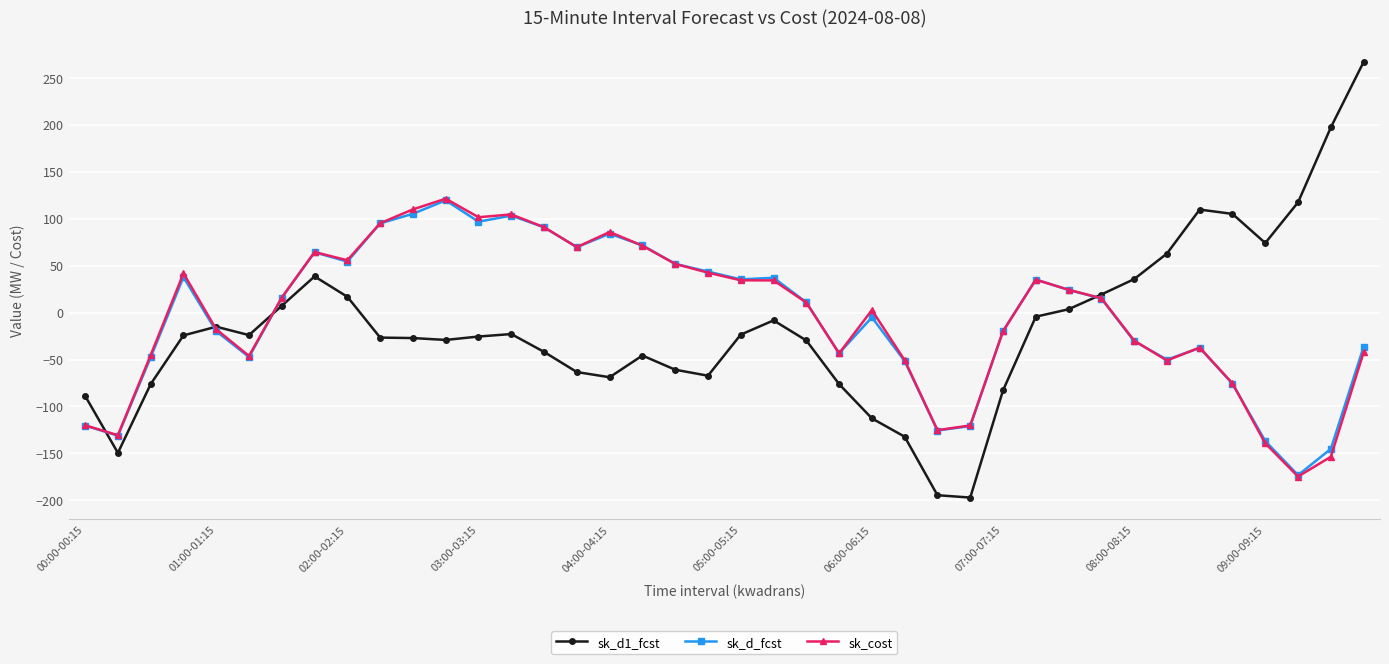

What is the minimum value for sk_cost?

-174.6